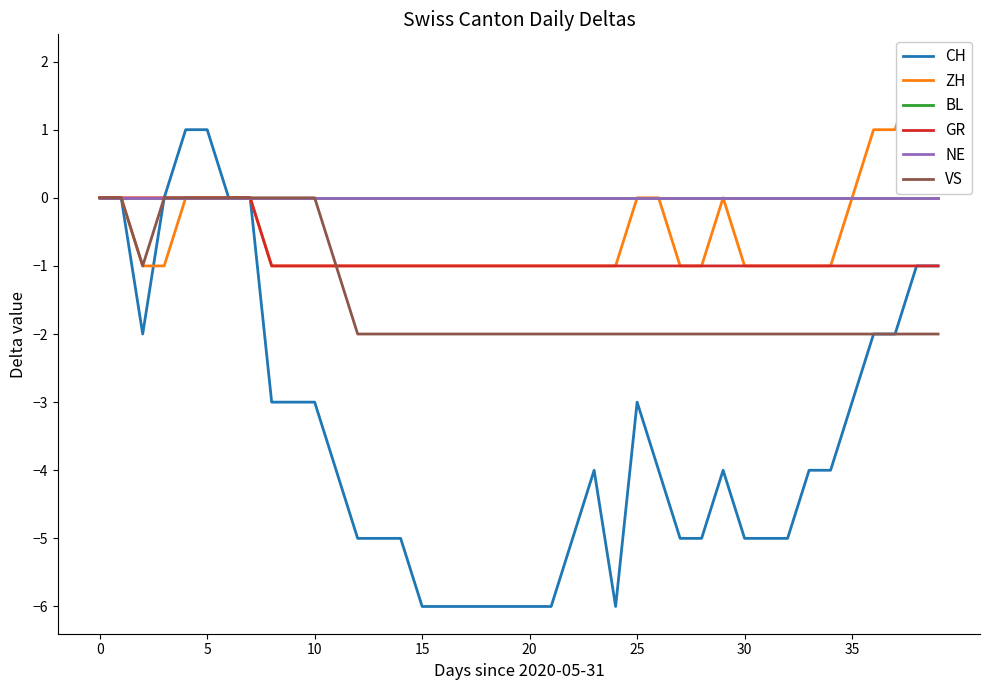

The value of CH at 25 is -3. True or false?

True